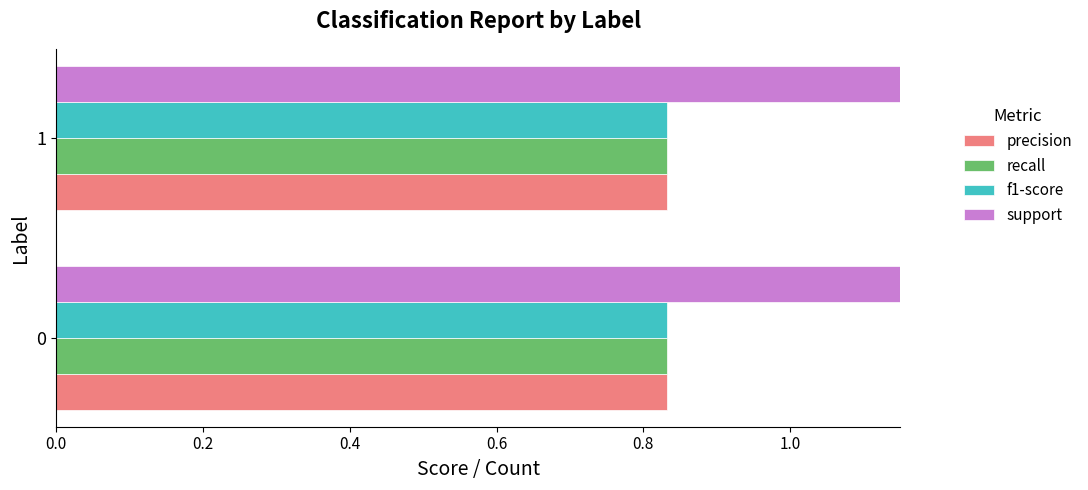

True or false: precision has a value of 1.4 at 1.

False